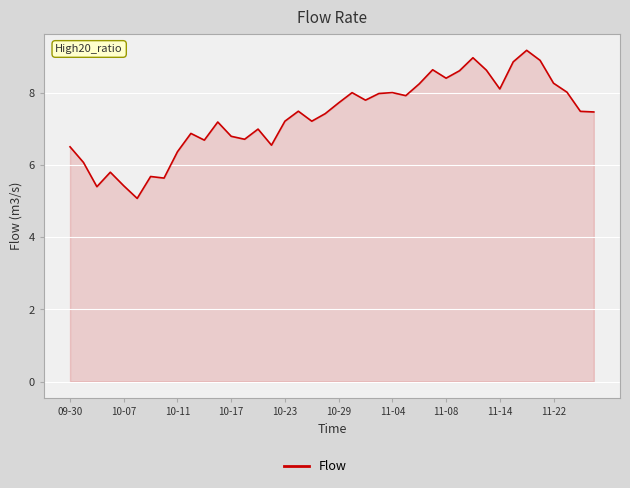

What is the smallest value displayed?

5.1